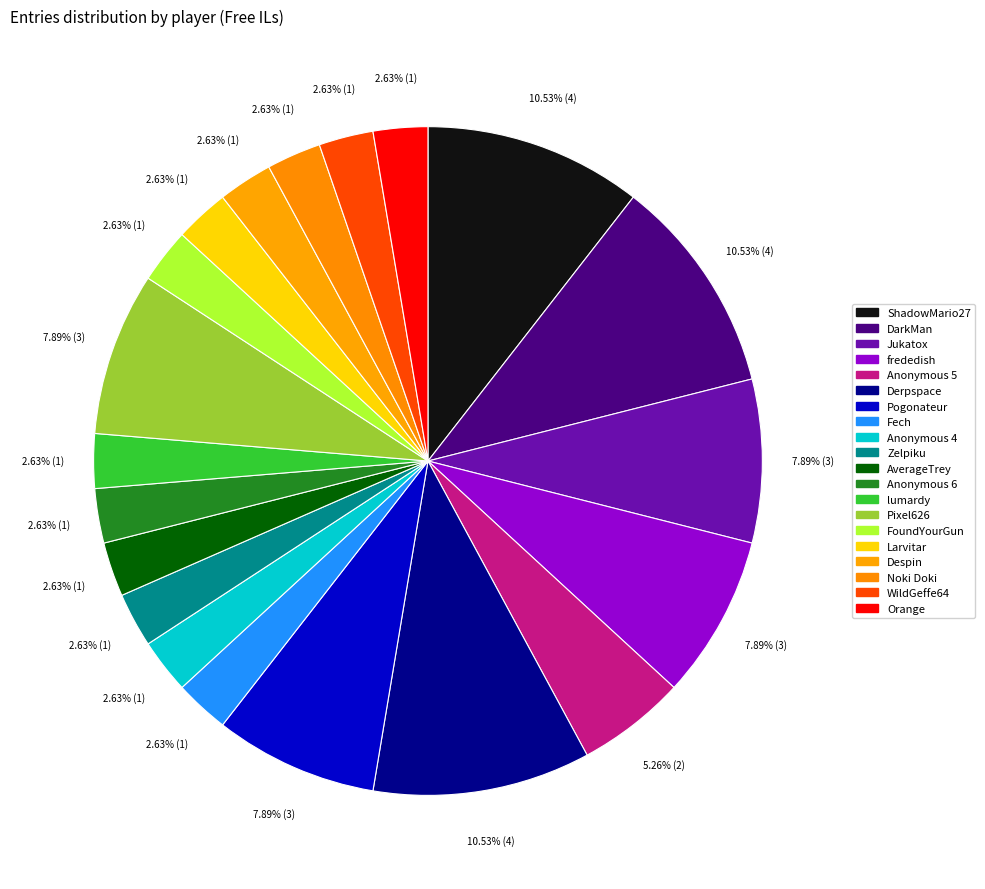

Does any single category account for the majority?

No